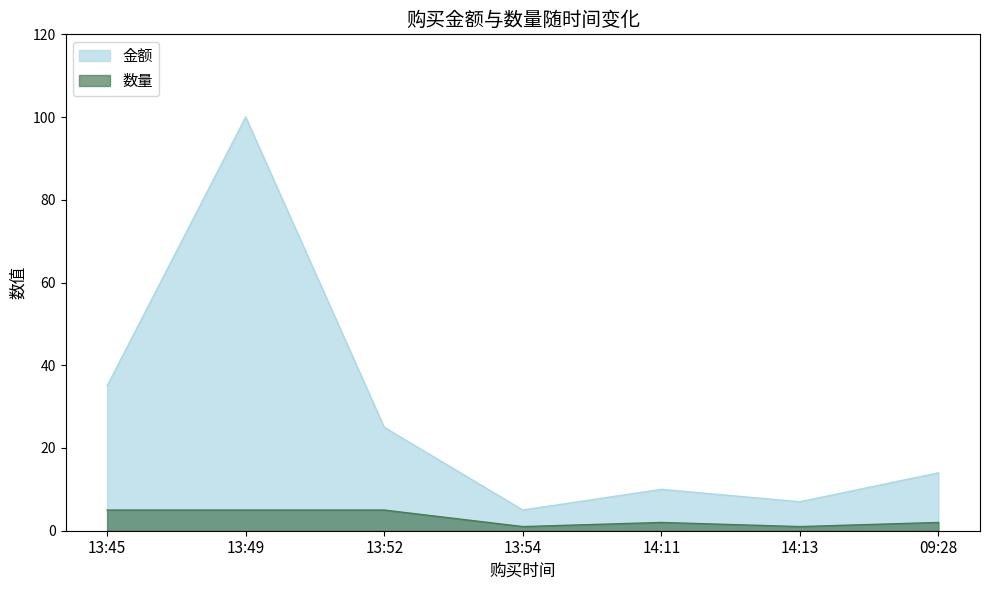

Between 13:49 and 13:52, which is larger?

13:49